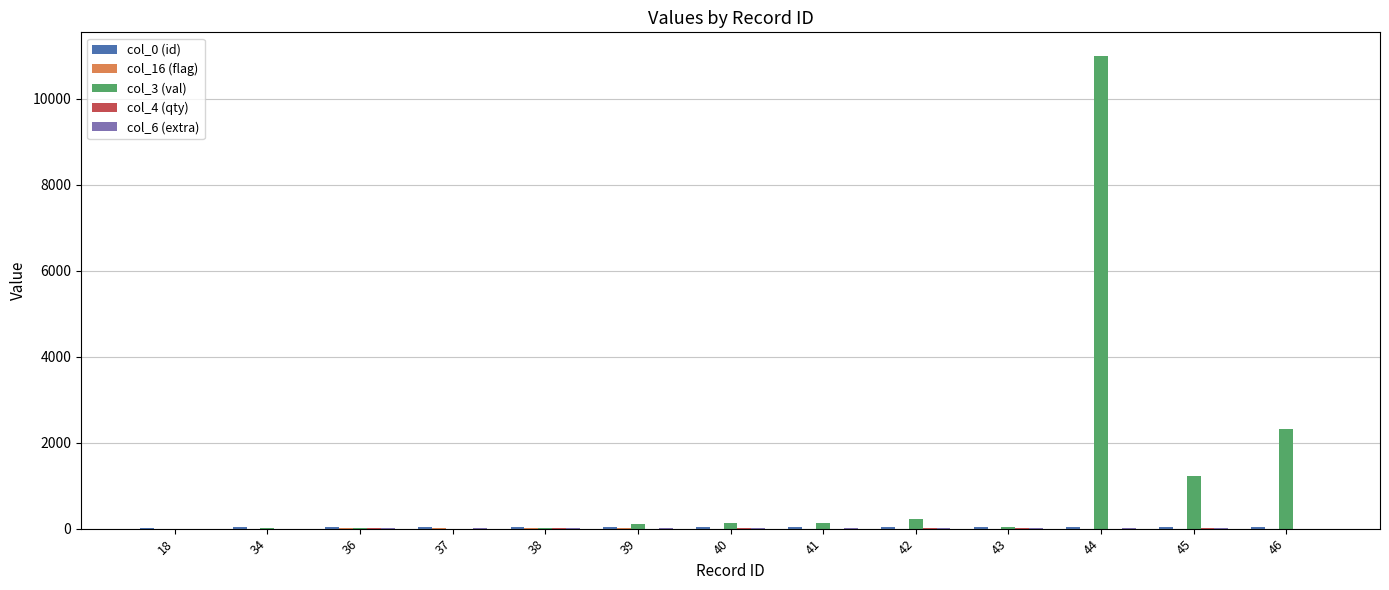

What is the greatest value displayed?

10999